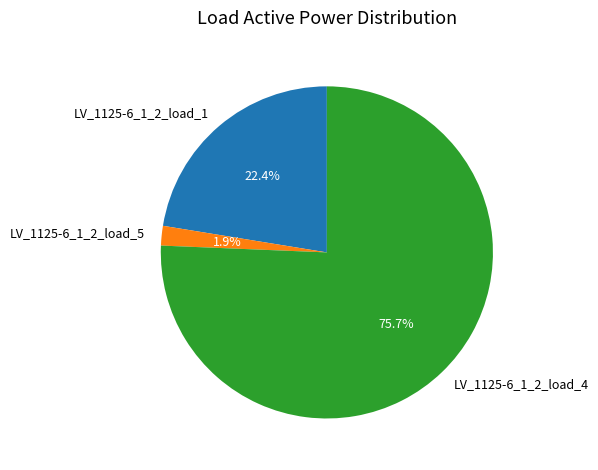

Is there any slice that represents more than half of the pie?

Yes